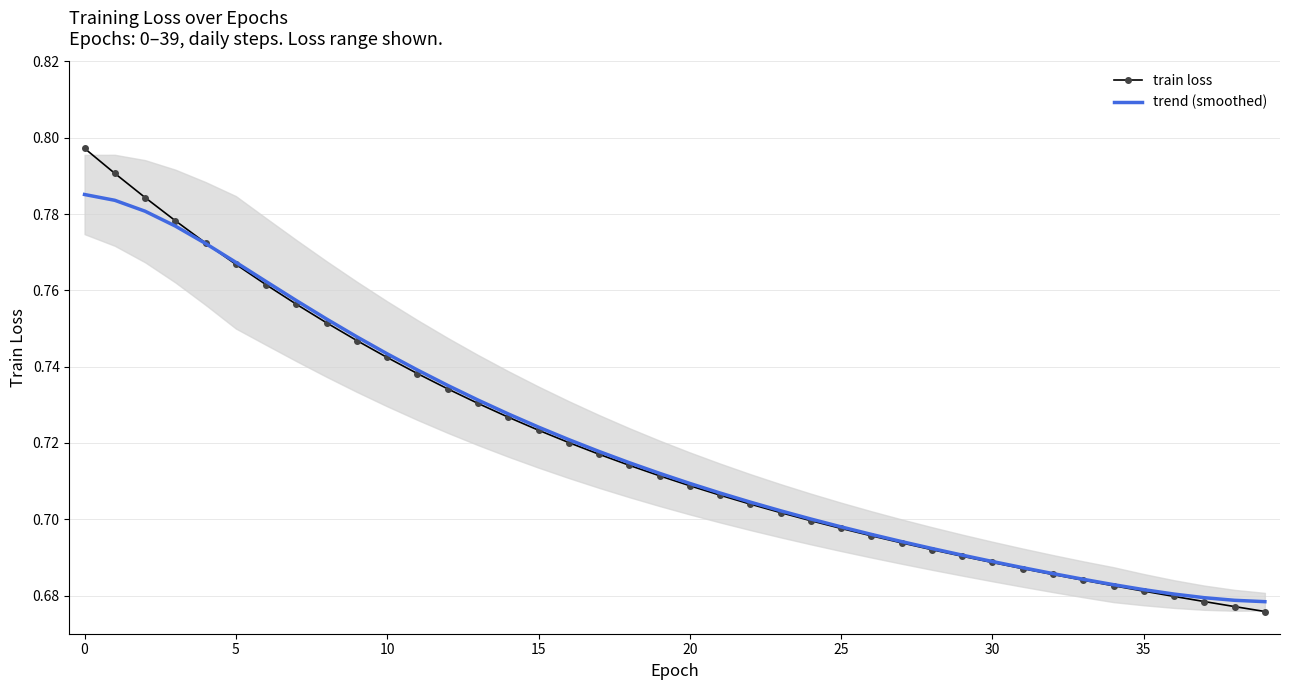

Reading left to right, what are all the values shown in this chart?

train loss: 0.8	0.8	0.8	0.8	0.8	0.8	0.8	0.8	0.8	0.7	0.7	0.7	0.7	0.7	0.7	0.7	0.7	0.7	0.7	0.7	0.7	0.7	0.7	0.7	0.7	0.7	0.7	0.7	0.7	0.7	0.7	0.7	0.7	0.7	0.7	0.7	0.7	0.7	0.7	0.7
trend (smoothed): 0.8	0.8	0.8	0.8	0.8	0.8	0.8	0.8	0.8	0.7	0.7	0.7	0.7	0.7	0.7	0.7	0.7	0.7	0.7	0.7	0.7	0.7	0.7	0.7	0.7	0.7	0.7	0.7	0.7	0.7	0.7	0.7	0.7	0.7	0.7	0.7	0.7	0.7	0.7	0.7